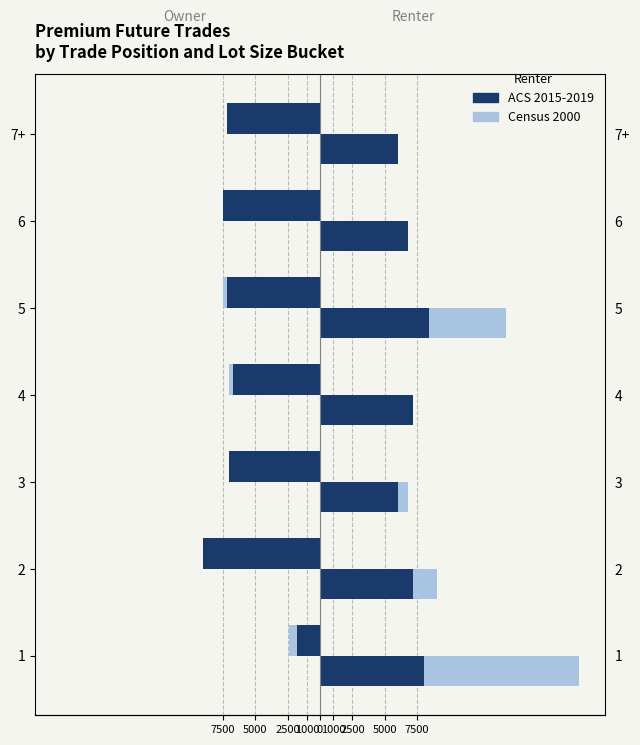

What is the average value of the ACS 2015-2019 series?

-6636